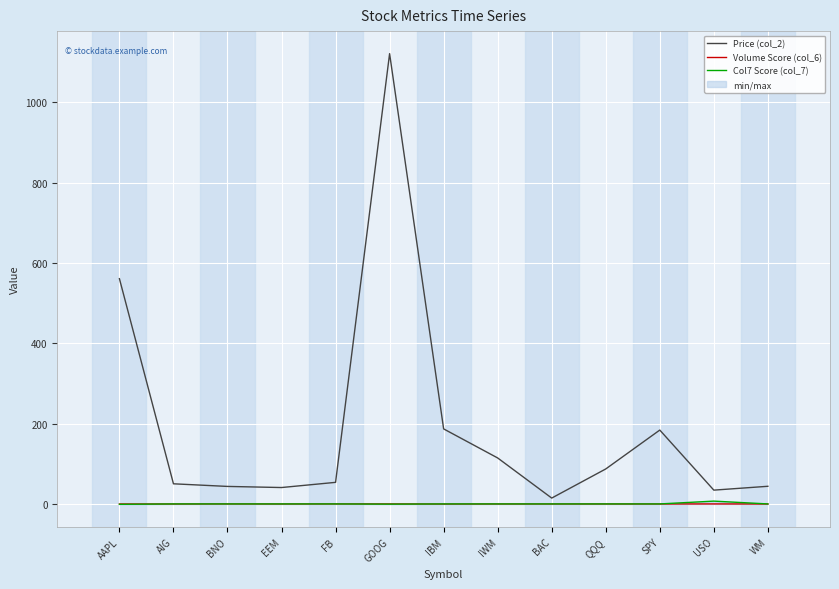

What are all the series names shown in the legend?

Price (col_2), Volume Score (col_6), Col7 Score (col_7)